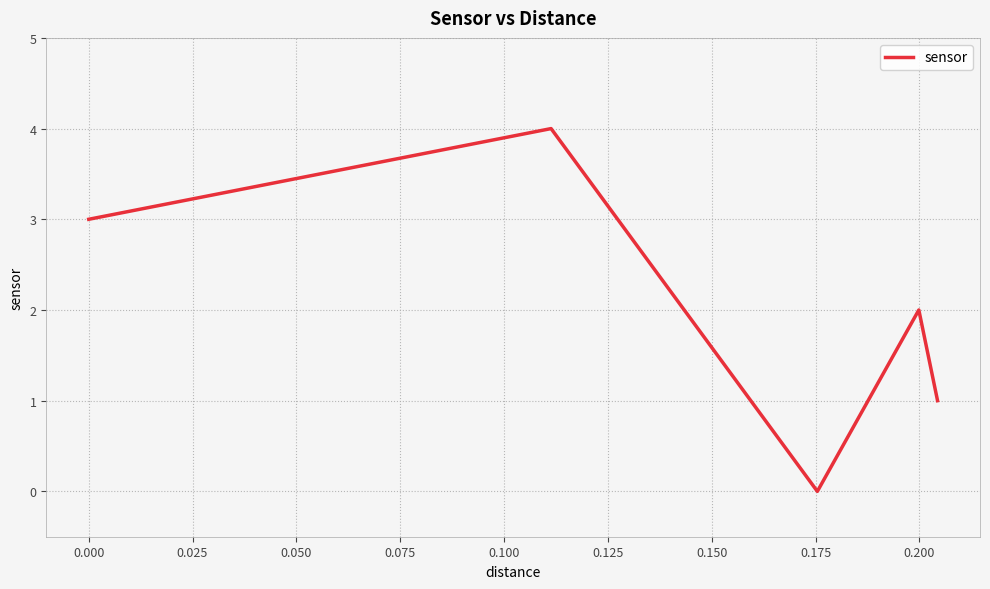

True or false: there are more than 1 points higher than both neighbors.

True